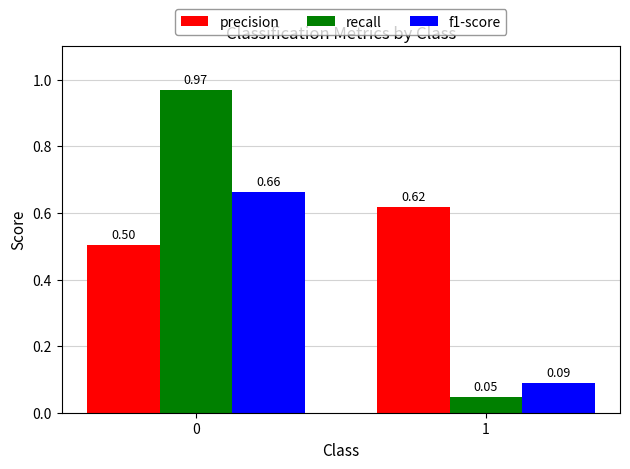

What is the spread (max minus min) of values at 0?

0.5